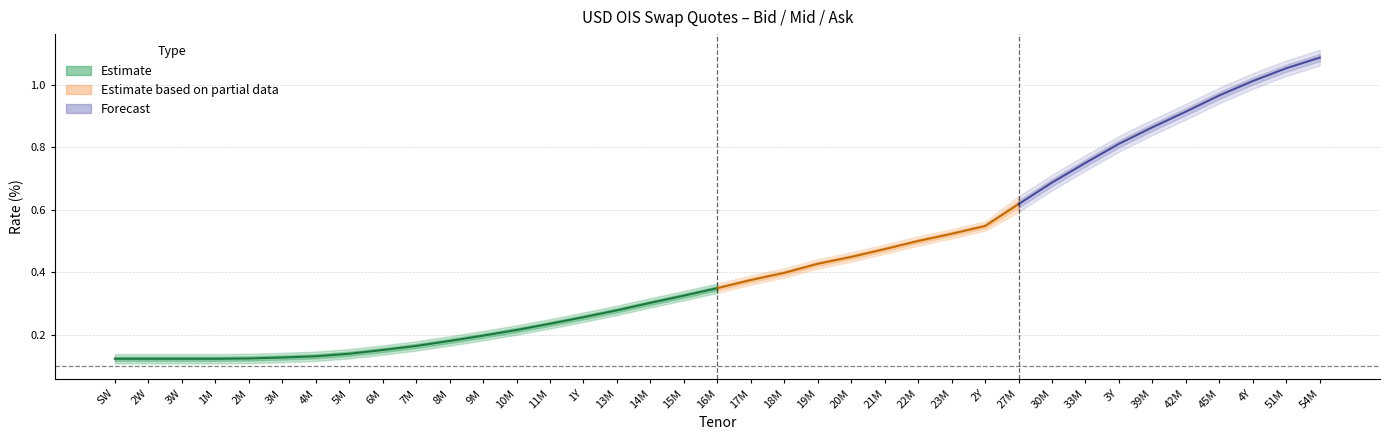

What value does the ASK series have at 45M?

1.0